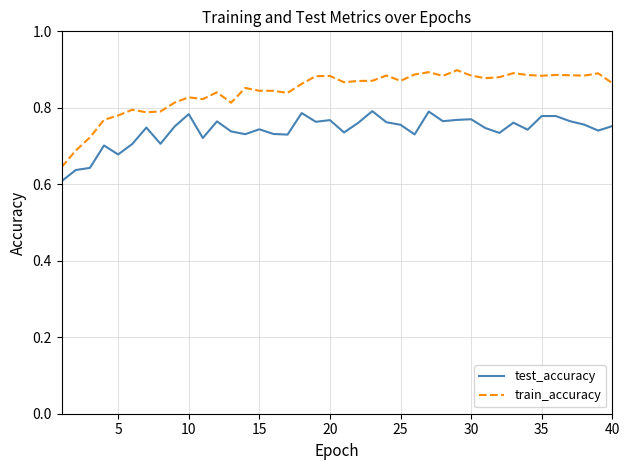

True or false: test_accuracy and train_accuracy cross at least once.

False